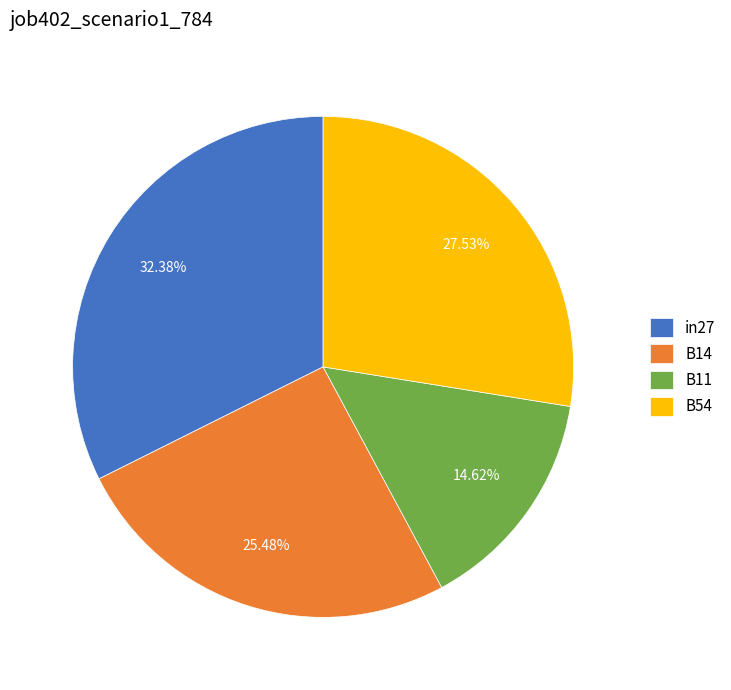

Combined, do B14 and B54 account for over 50%?

Yes